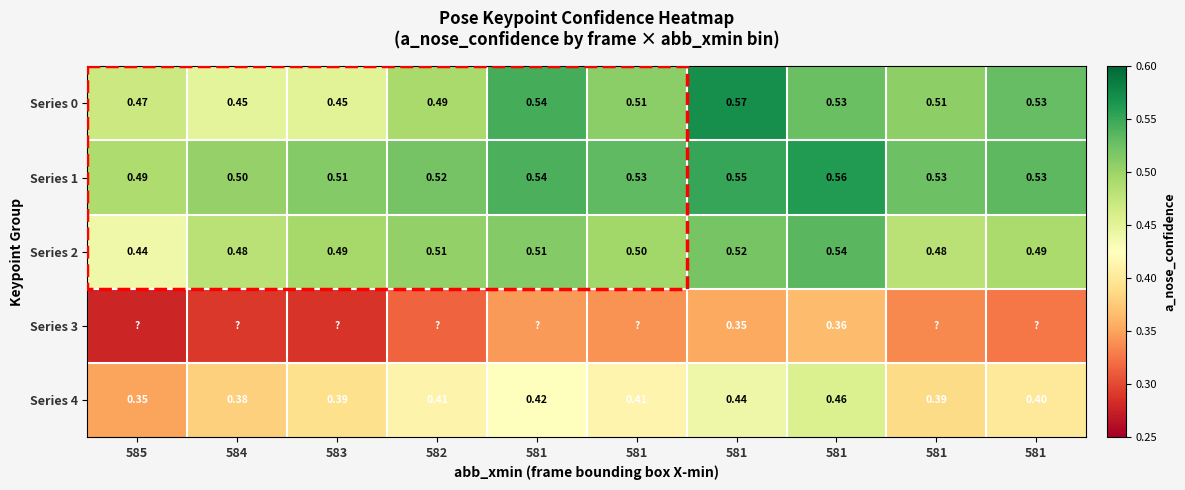

Between 585 and 581, which series saw the biggest shift?

Series 4